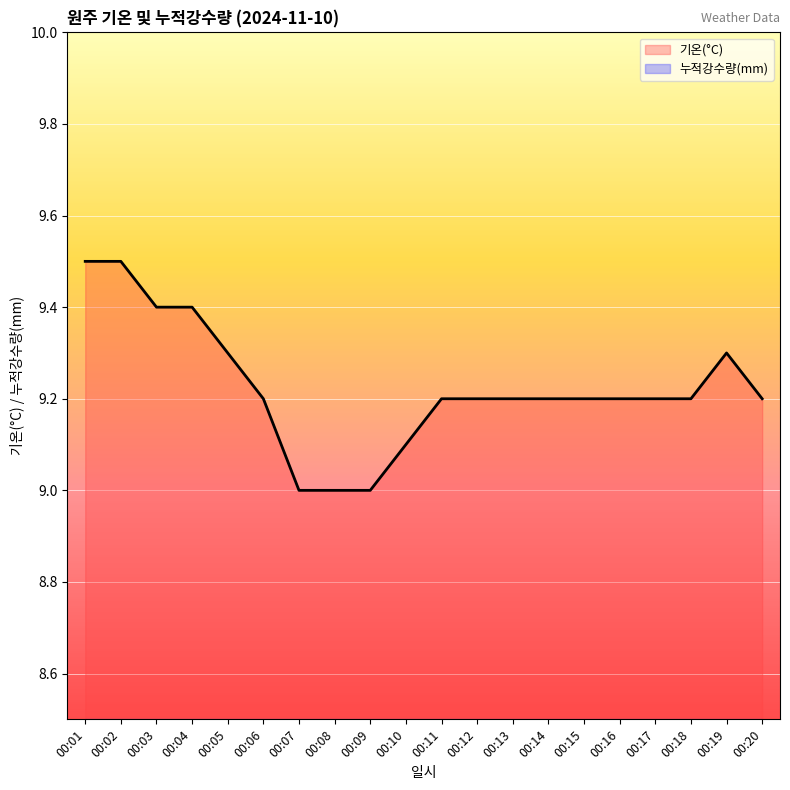

What is the maximum value shown in the chart?

9.5